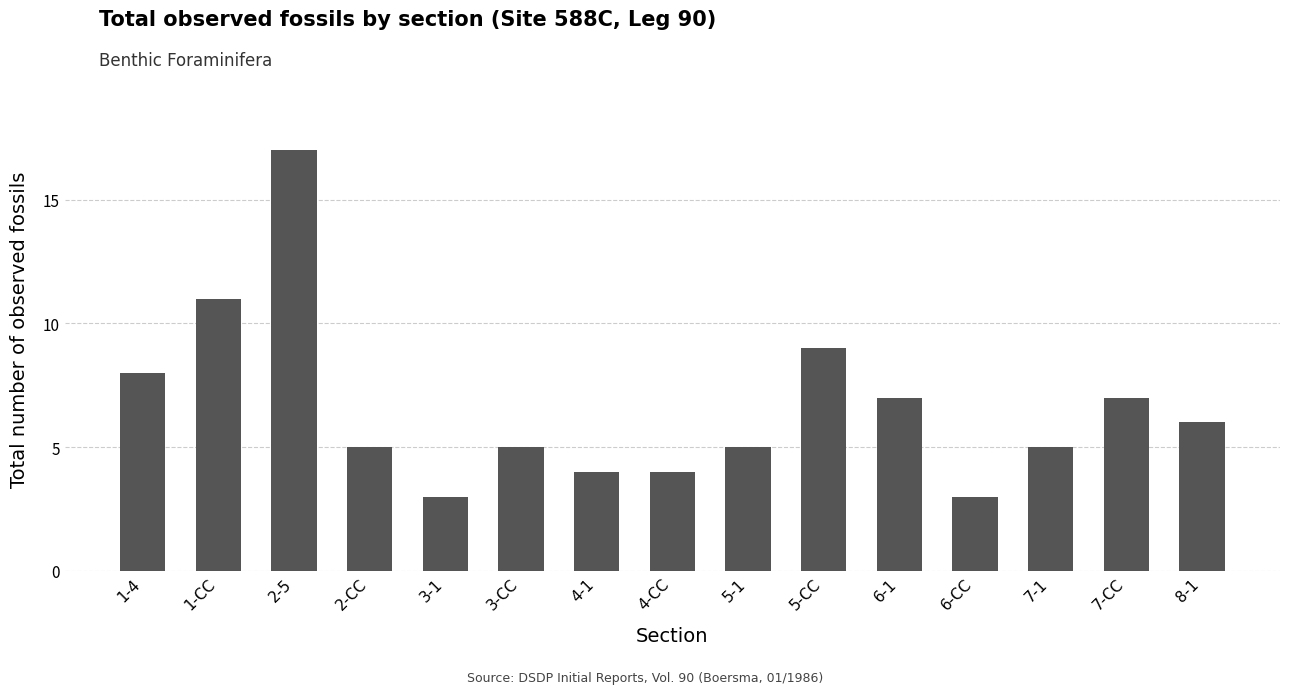

What is the change in value from 2-CC to 3-1?

-2